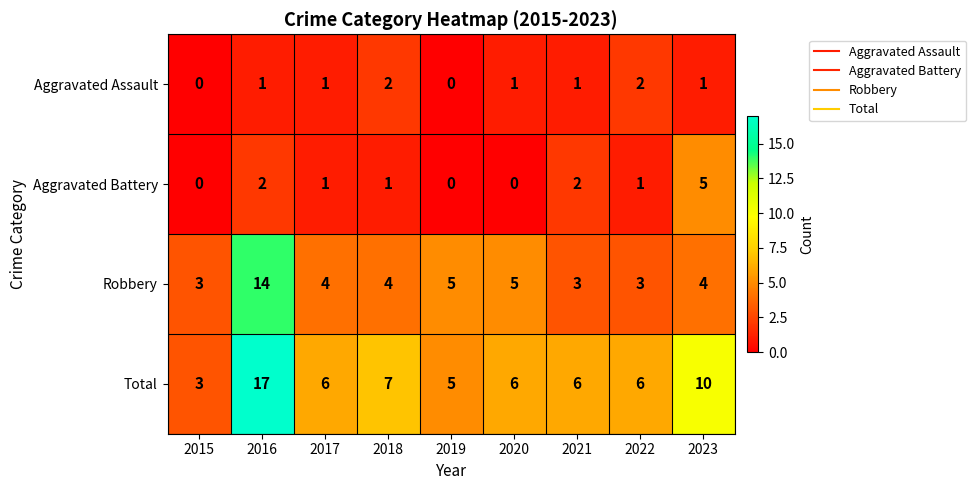

True or false: Robbery has a value of 4 at 2018.

True